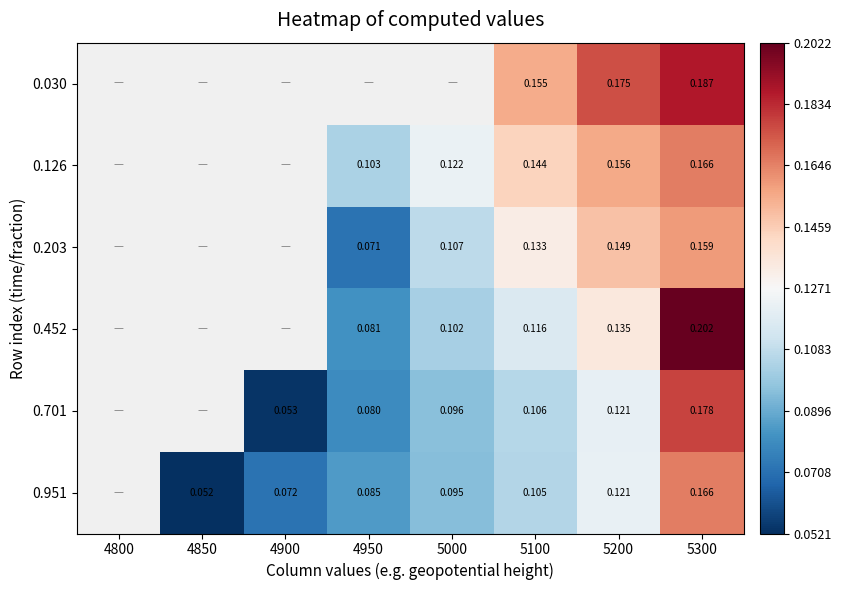

True or false: 0.951 has a value of 0.1 at 4900.

True